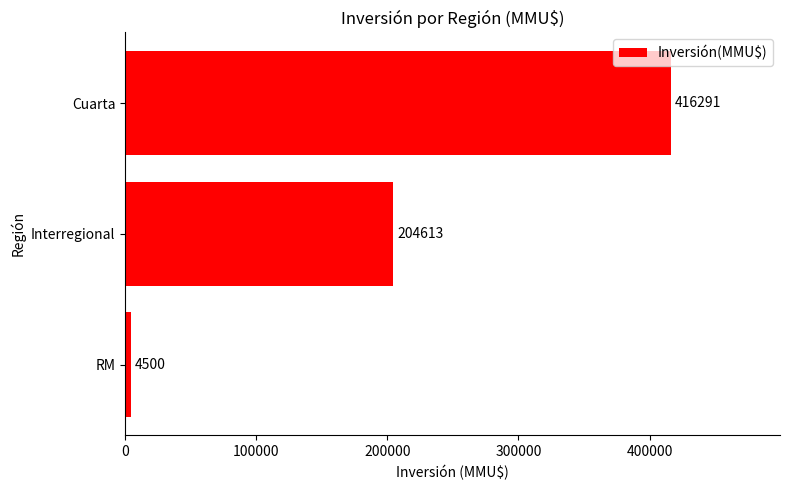

Rank the categories by value from highest to lowest.

Cuarta, Interregional, RM